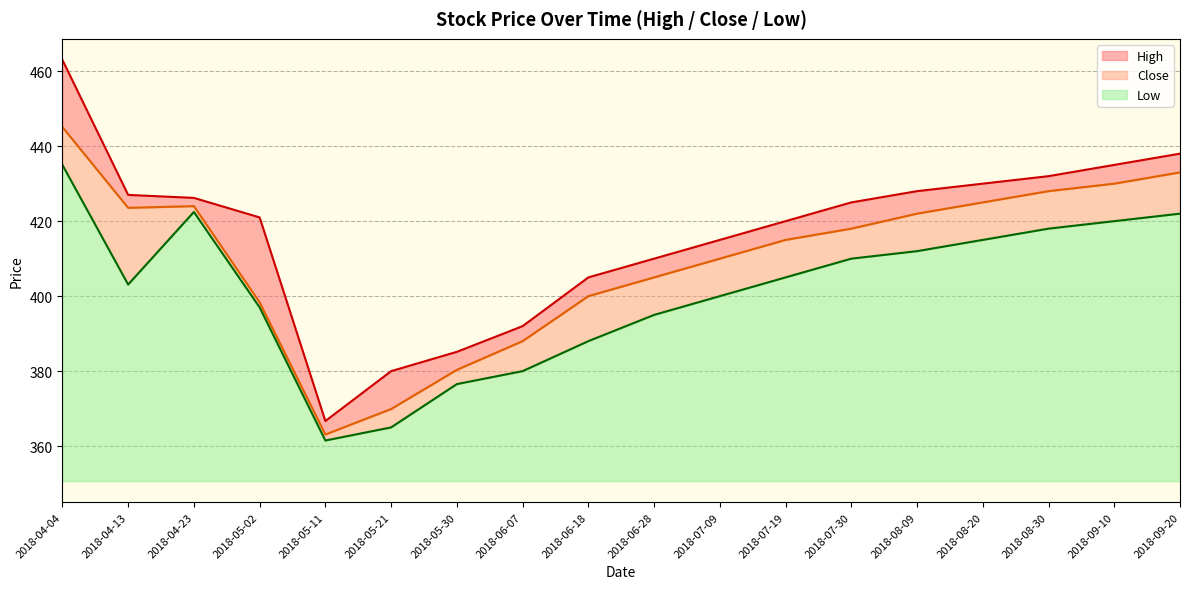

True or false: Low has a value of 71.8 at 2018-04-23.

True